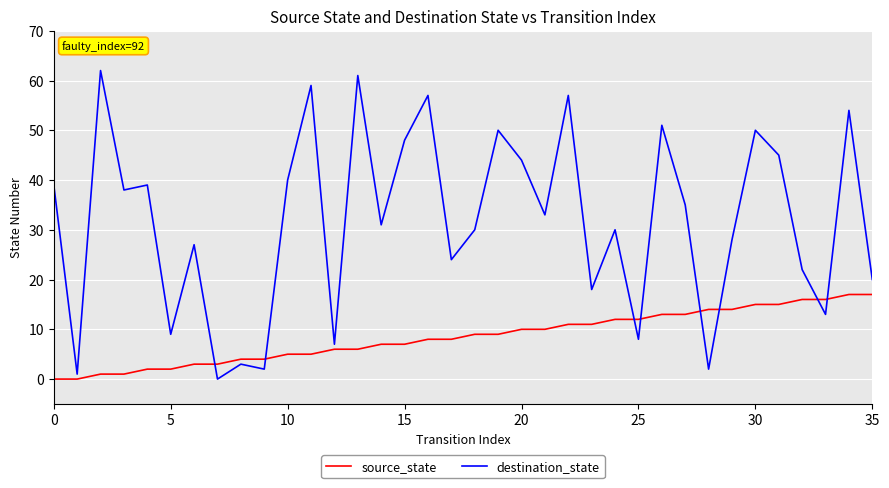

Which series has the widest spread of values?

destination_state